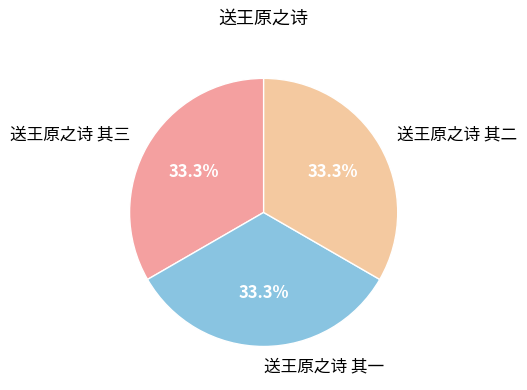

Is it true that 送王原之诗 其三 is 33% of the pie?

True